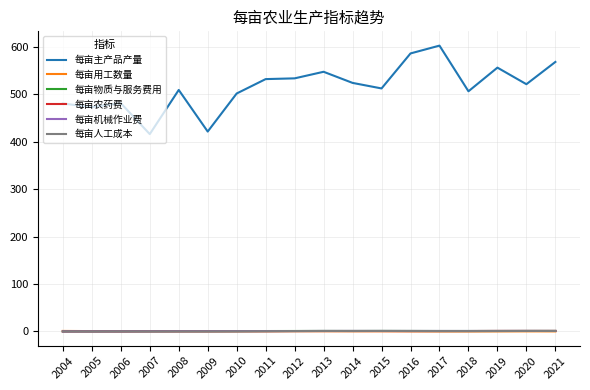

True or false: 每亩人工成本 has a value of 0.1 at 2007.

True